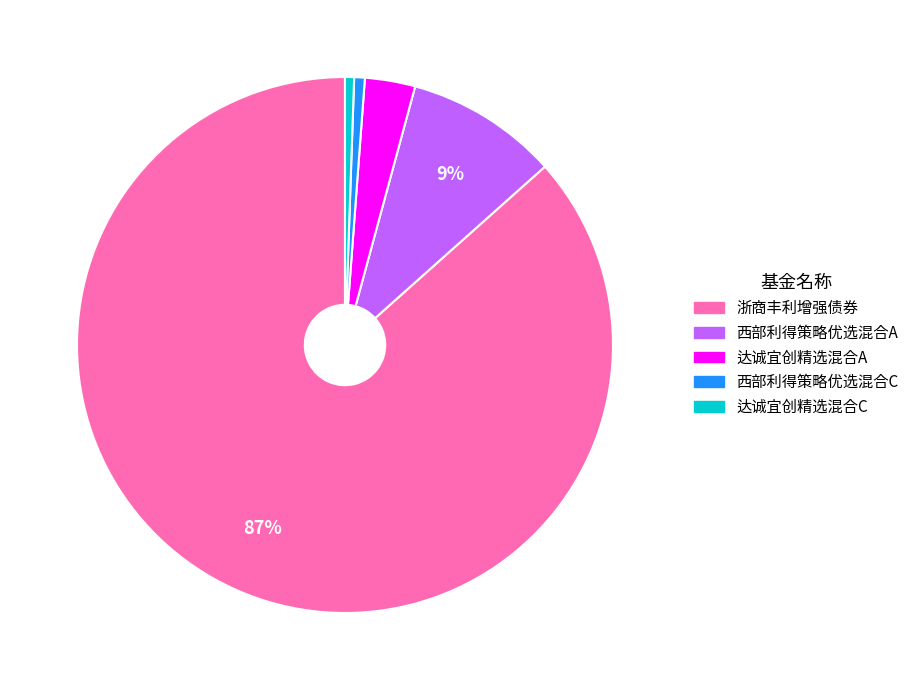

How many slices are in this pie chart?

5